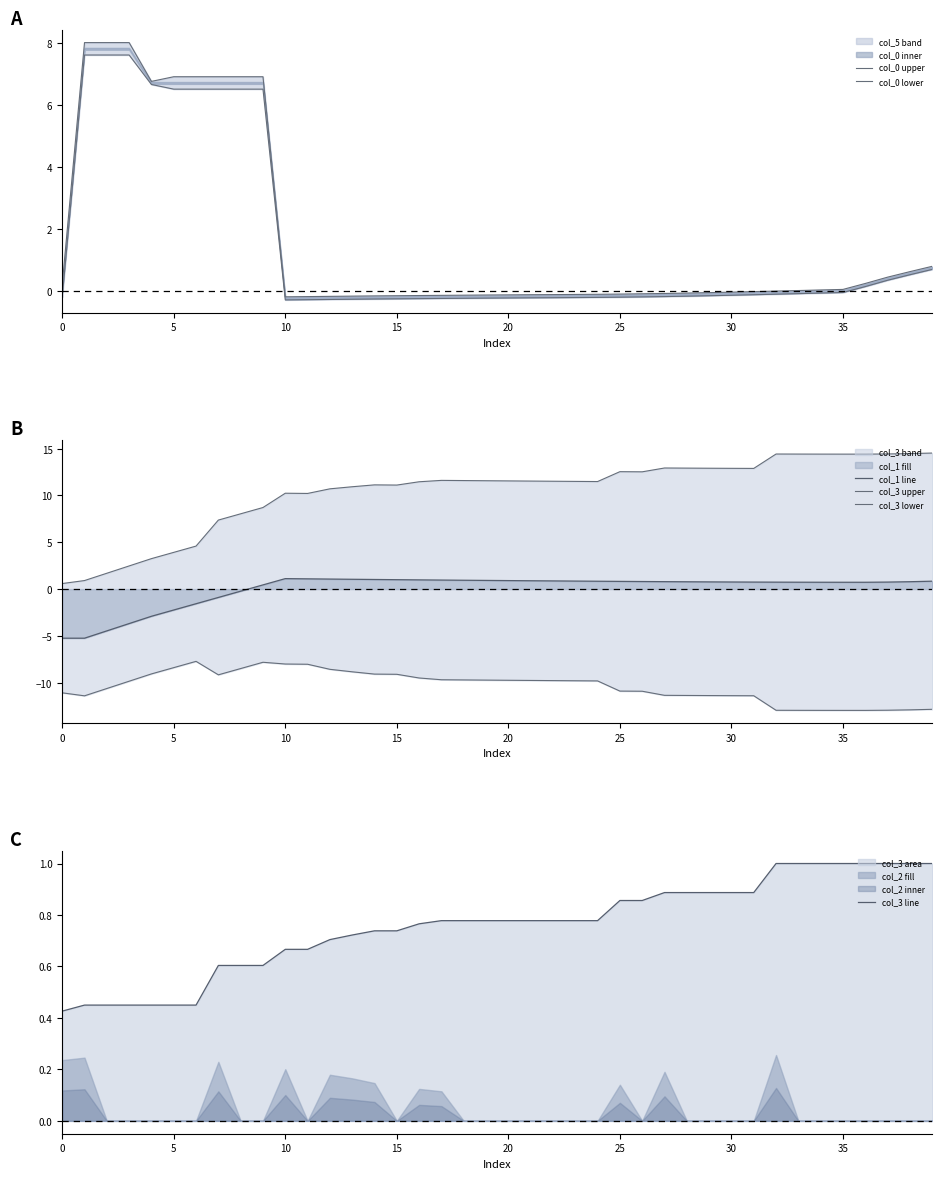

What is the label of the 22nd point from the right?

18